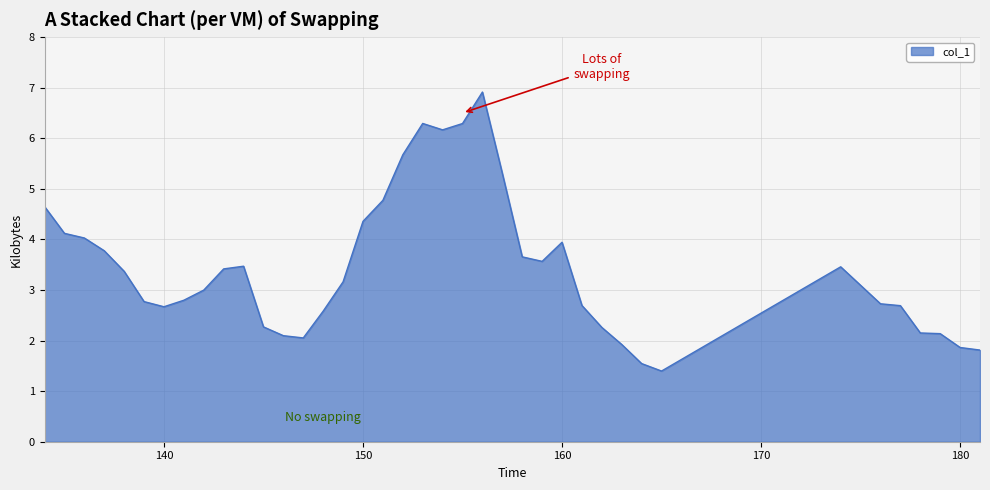

What is the difference between the maximum and minimum values?

5.5